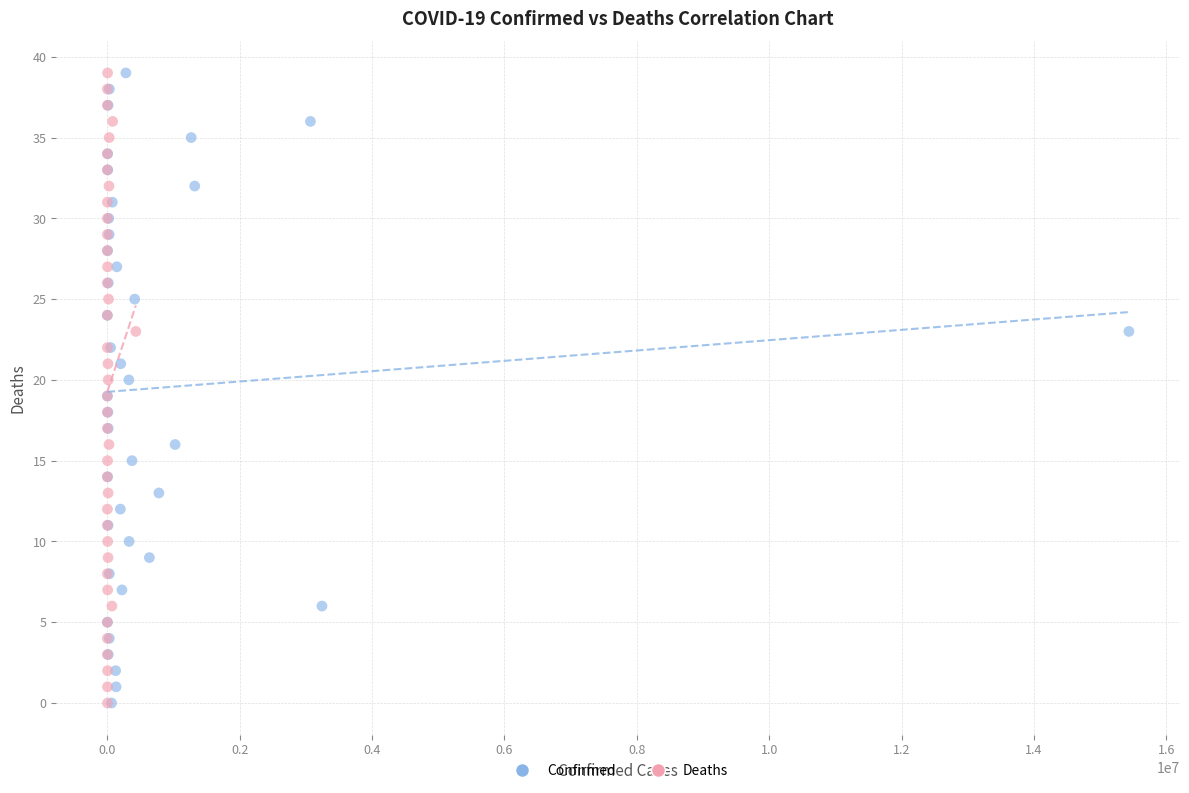

What are all the series names shown in the legend?

Confirmed, Deaths